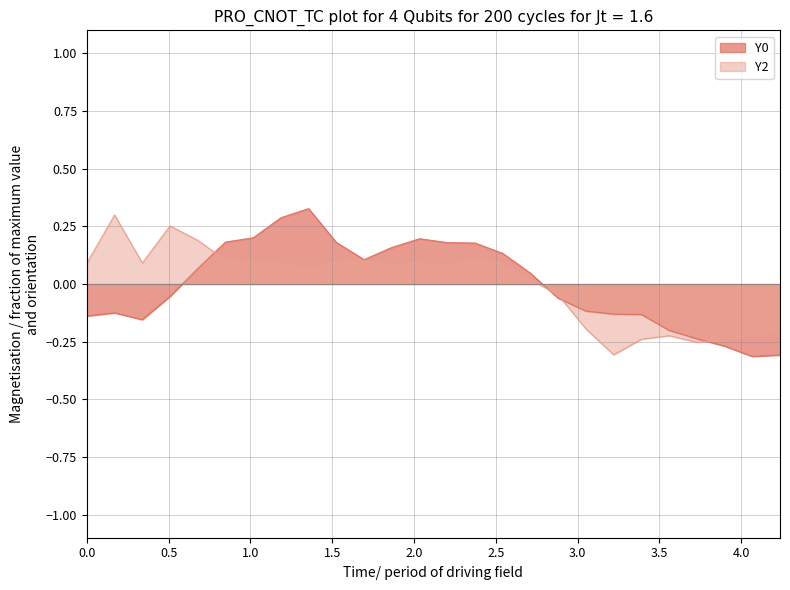

What are all the series names shown in the legend?

Y0, Y2